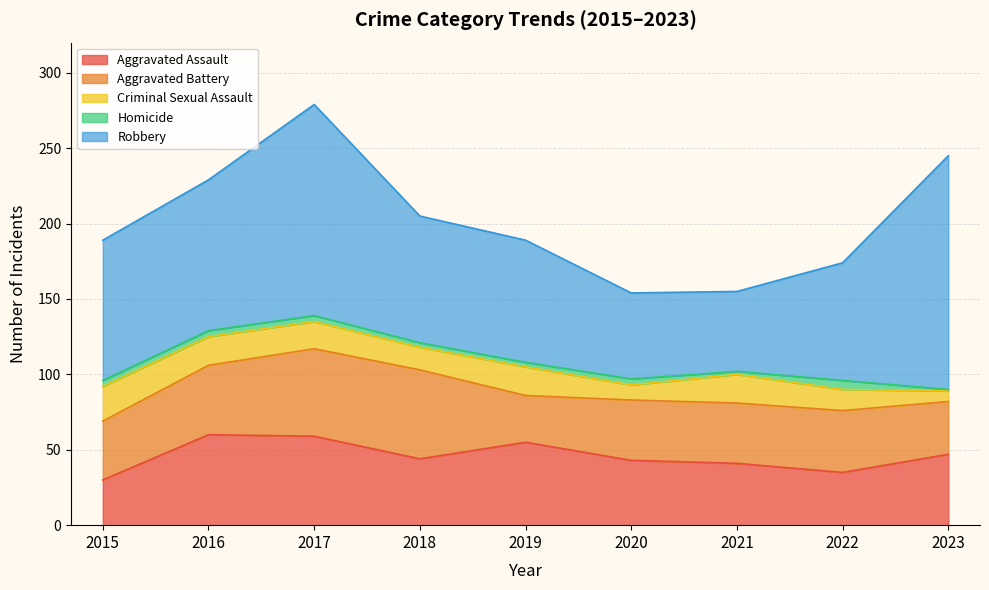

True or false: Aggravated Assault has more than 0 points higher than both neighbors.

True